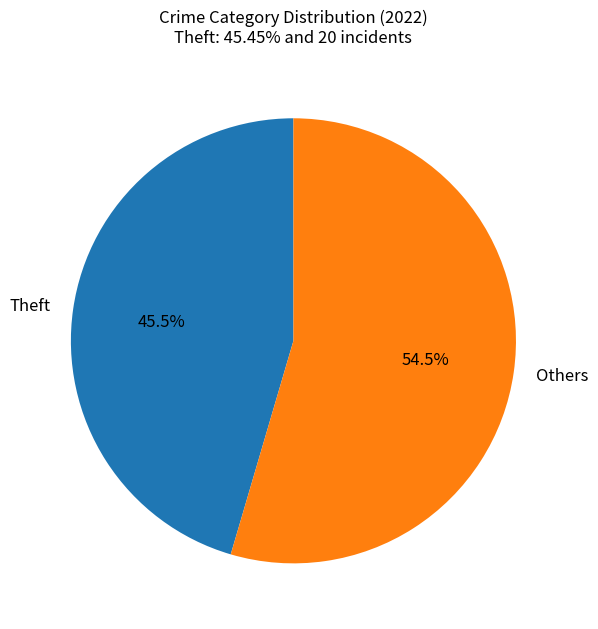

How many slices are in this pie chart?

2